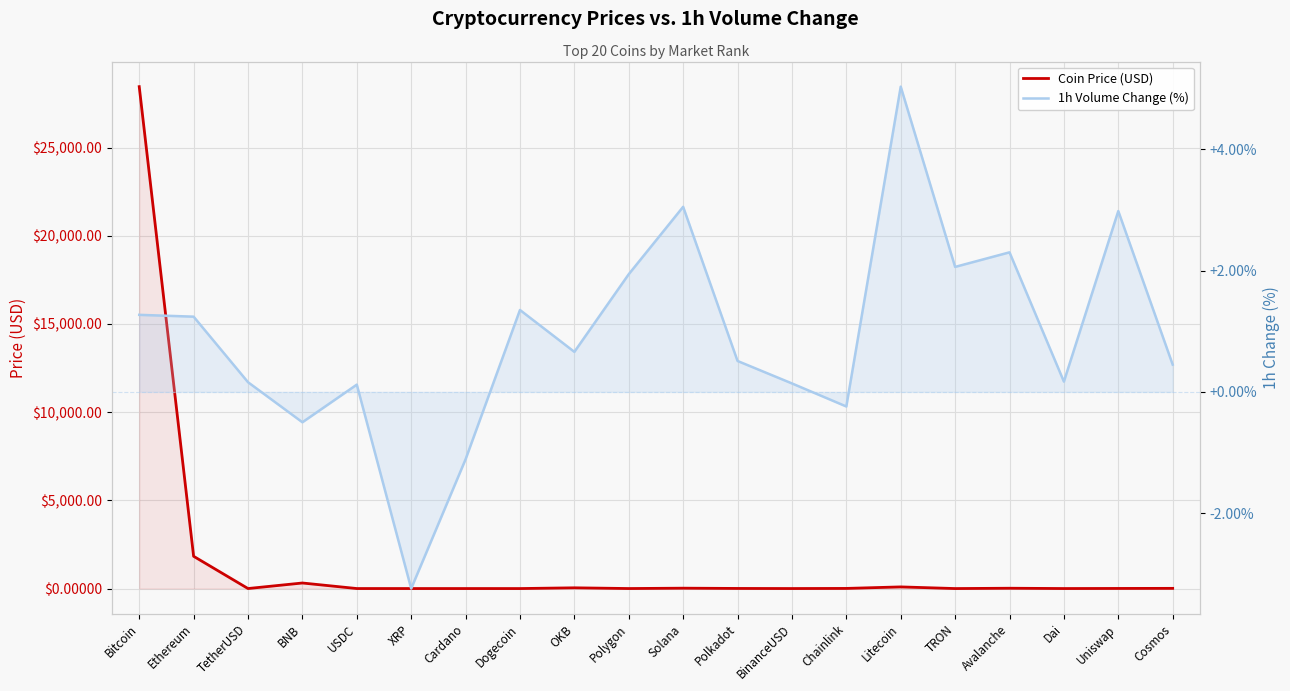

What is the value of the 1h Volume Change (%) point at the 10th from the left?

1.9